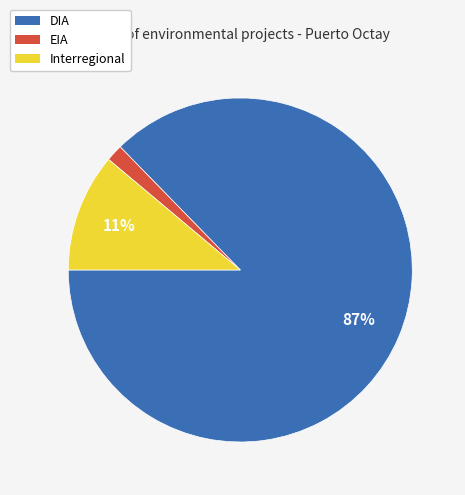

Do Interregional and DIA together represent more than half of the pie?

Yes